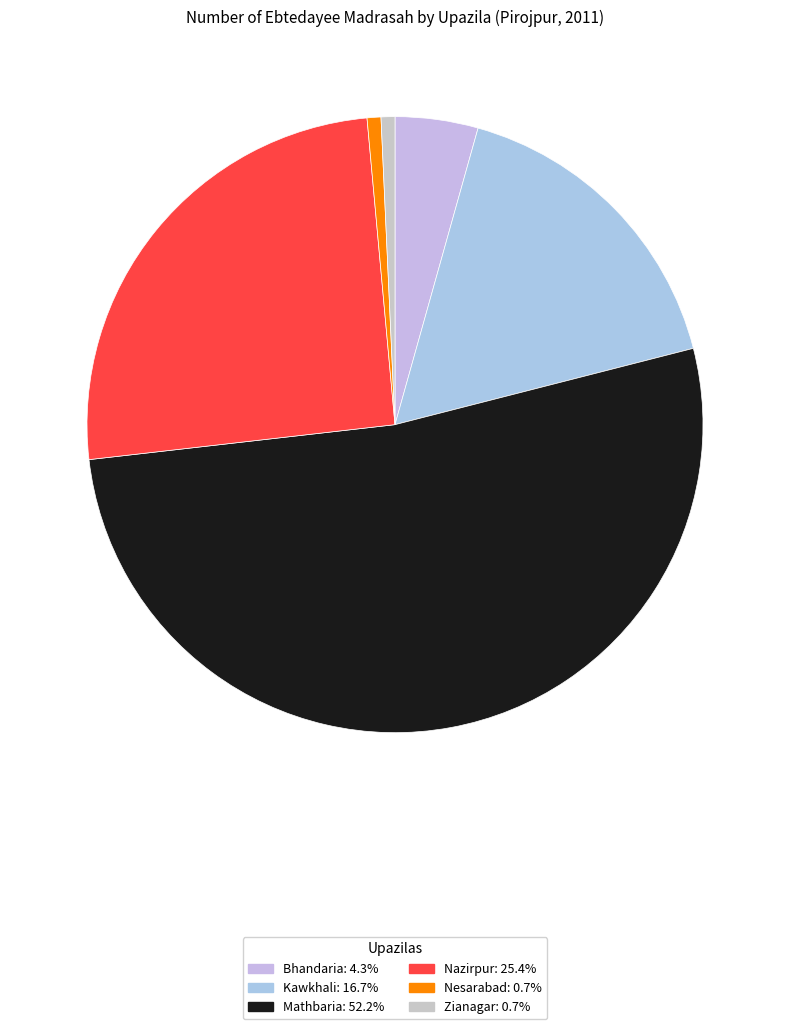

How many segments does this pie chart have?

6